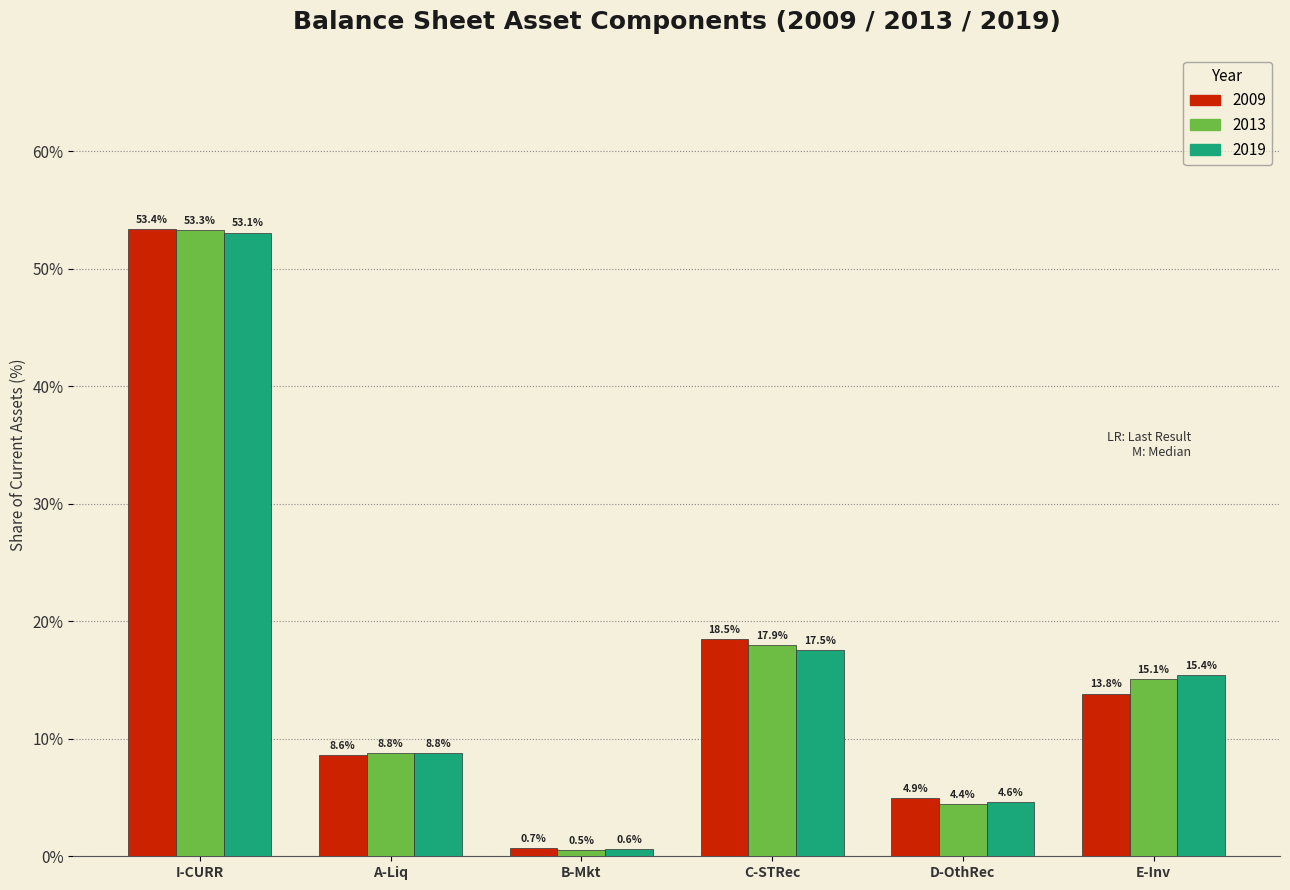

Reading left to right, transcribe all the data shown in this chart.

2009: 53.4	8.6	0.7	18.5	4.9	13.8
2013: 53.3	8.8	0.5	17.9	4.4	15.1
2019: 53.1	8.8	0.6	17.5	4.6	15.4